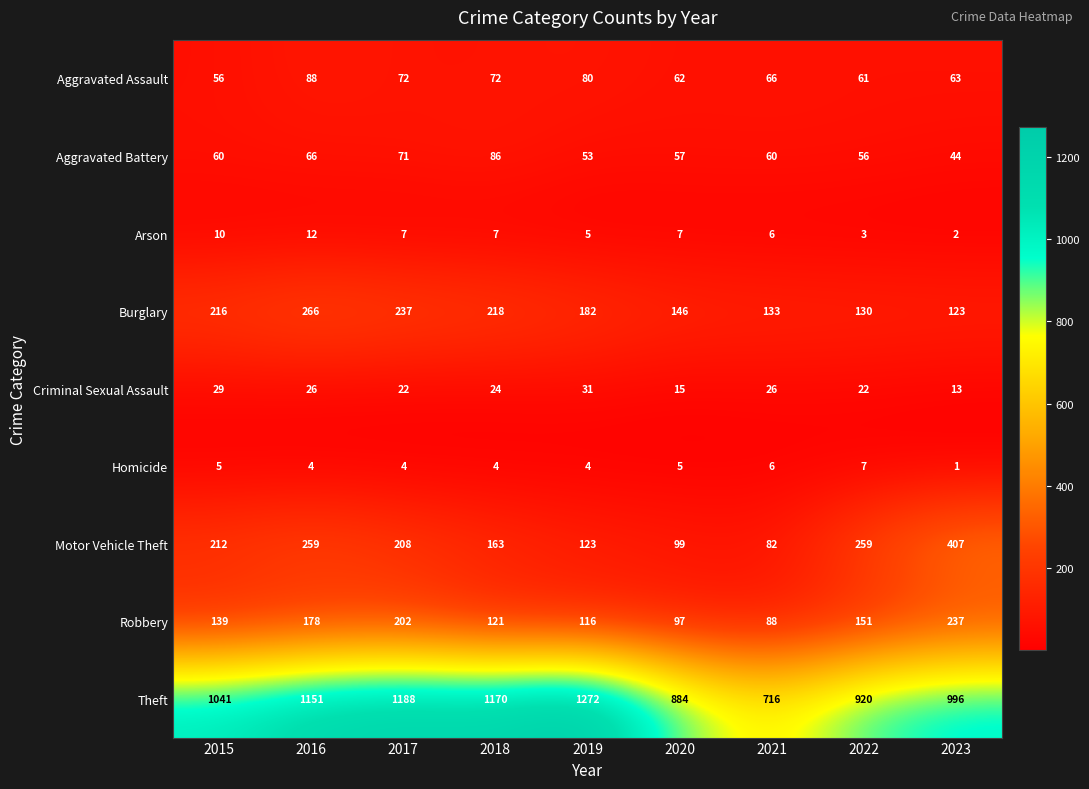

The value of Arson at 2019 is 5. True or false?

True